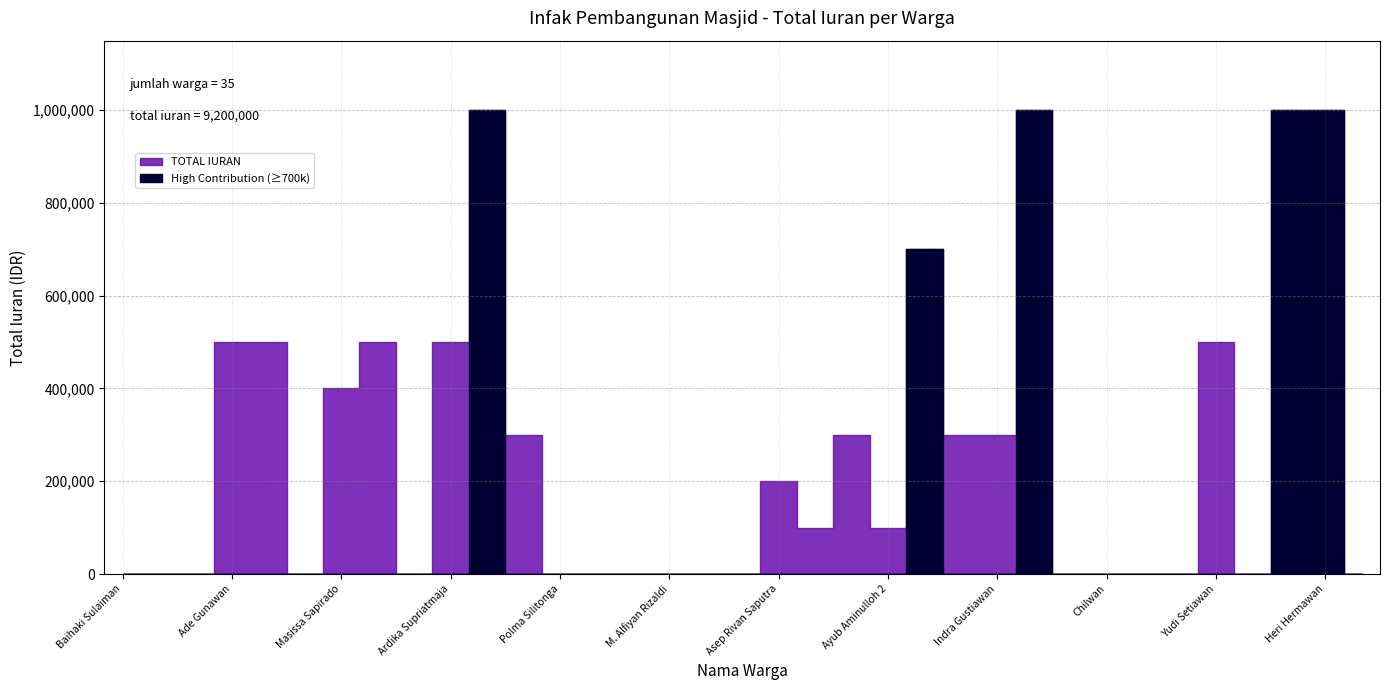

What is the sum of the values at Asep Rivan Saputra and Indra Gustiawan?

500000